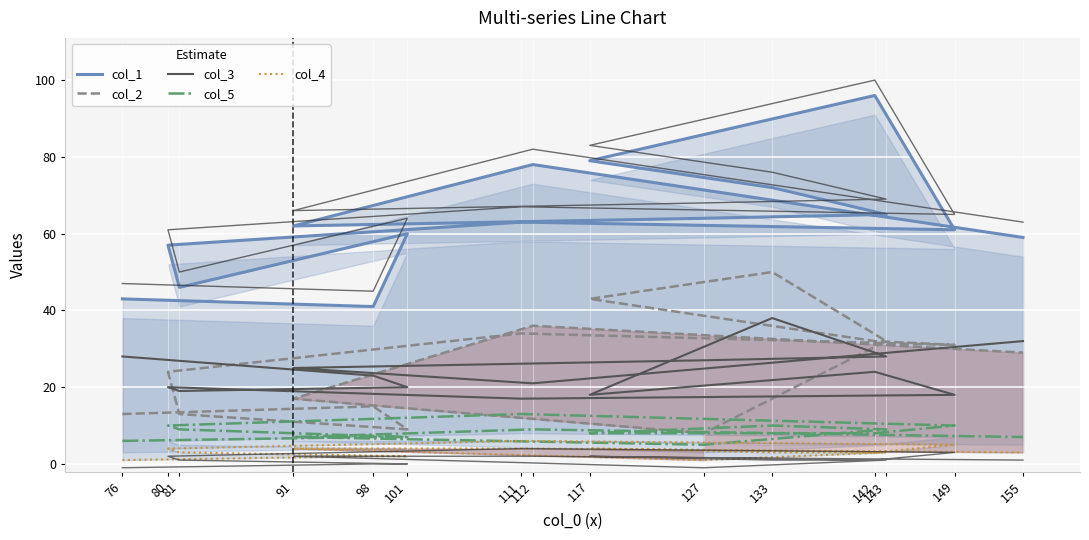

Does the chart display data point markers on the line(s)?

No